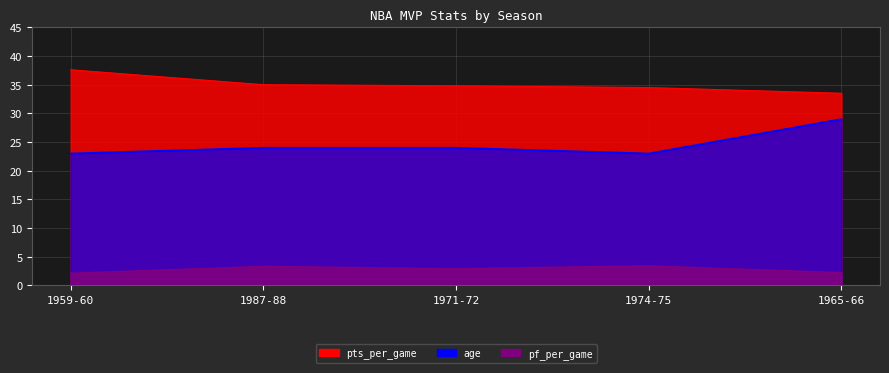

What is the difference between the pf_per_game values at 1959-60 and 1971-72?

0.8